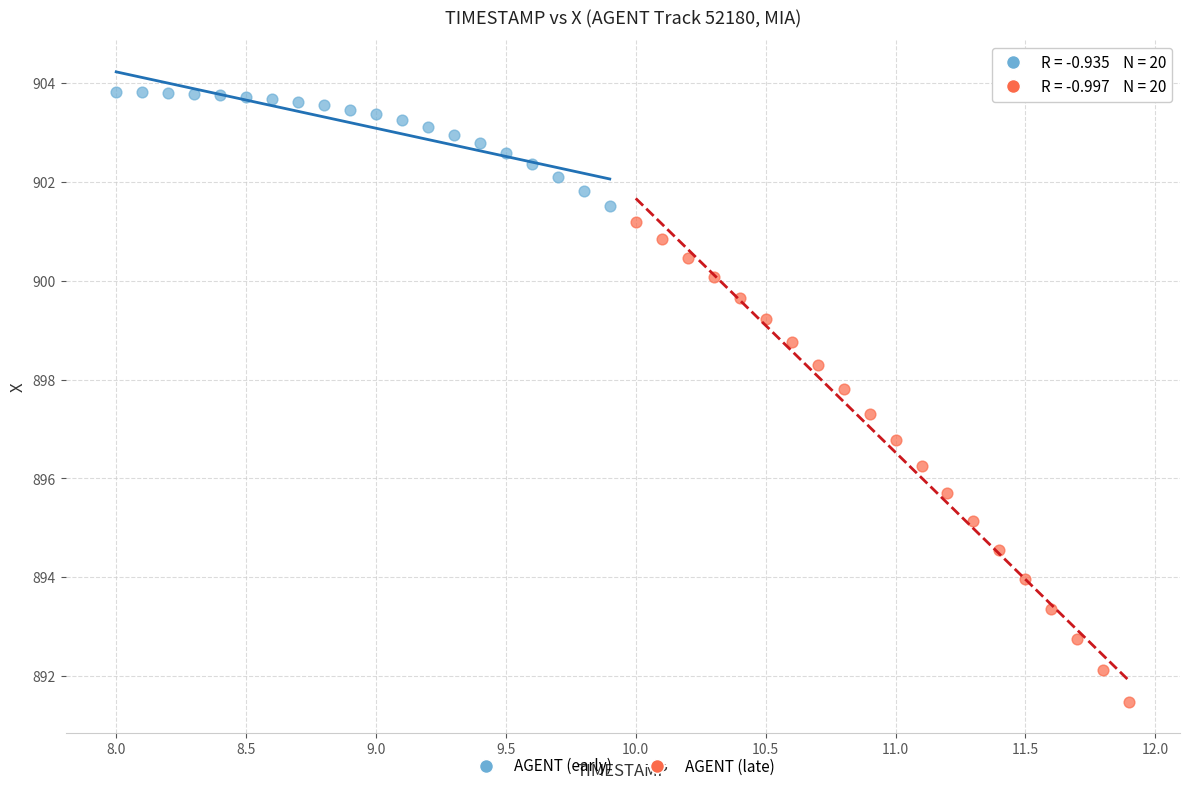

What are all the series names shown in the legend?

AGENT (early), AGENT (late)